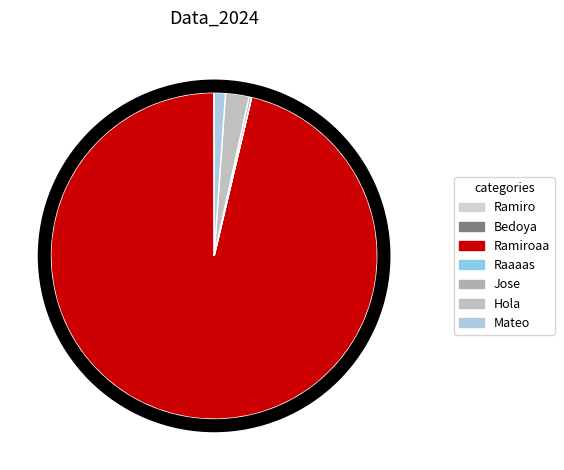

How much of the chart is everything except Hola?

97.7%